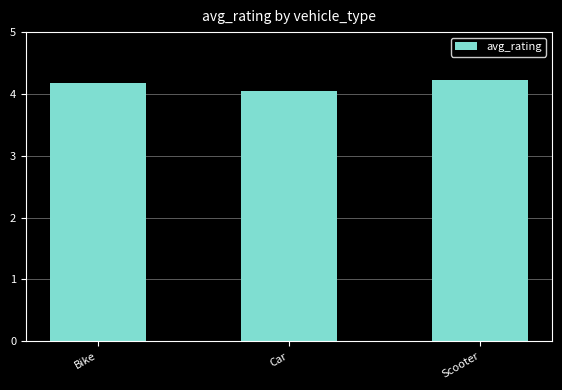

Is it true that the value at Bike is 5.5?

False